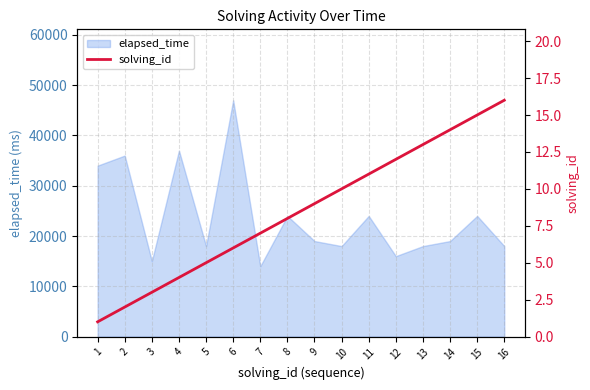

What is the maximum value for elapsed_time?

47000